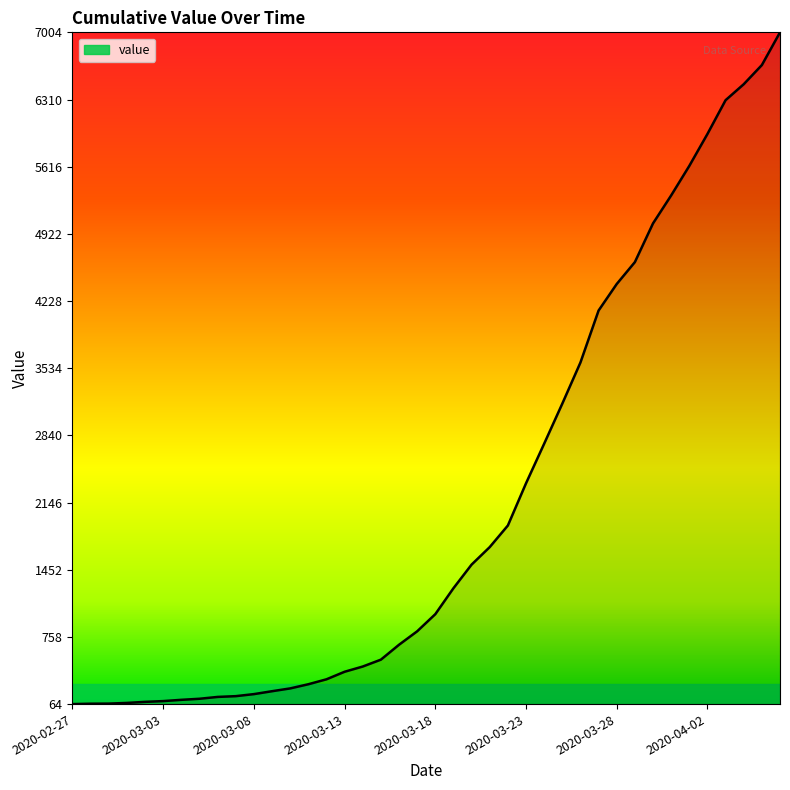

What is the maximum value shown in the chart?

7004